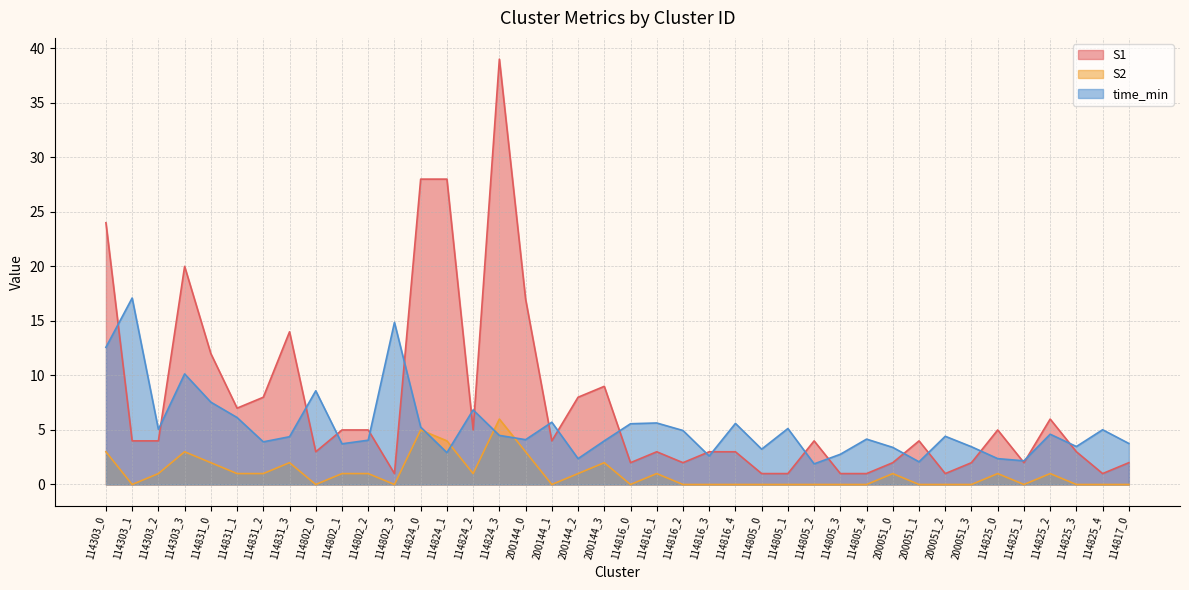

What is the difference between the S1 values at 114816_1 and 114805_1?

2.0